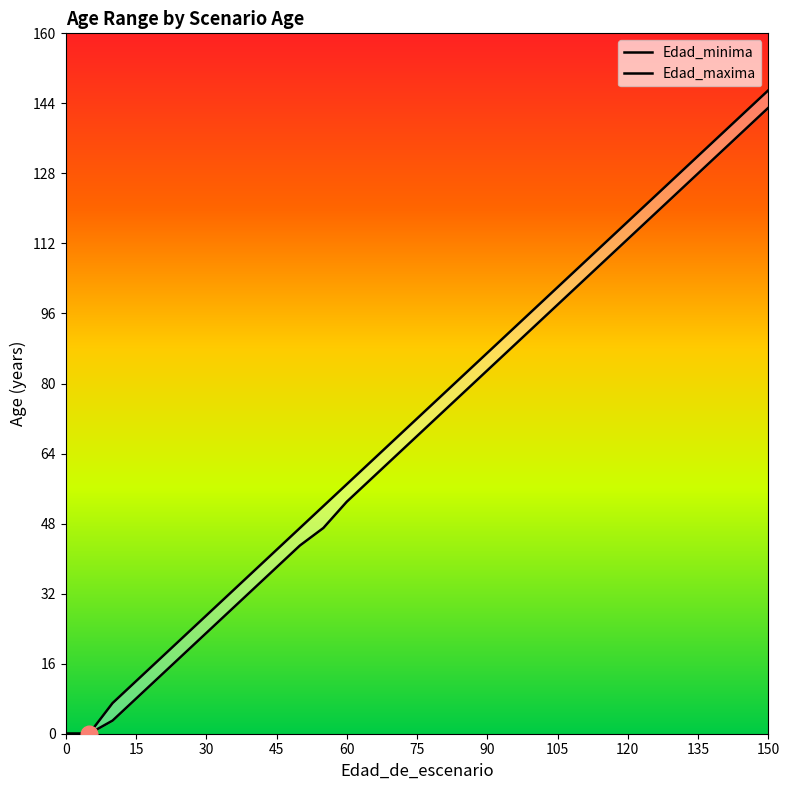

Reading left to right, what are all the values shown in this chart?

Edad_minima: 0	0	3	8	13	18	23	28	33	38	43	47	53	58	63	68	73	78	83	88	93	98	103	108	113	118	123	128	133	138	143
Edad_maxima: 0	0	7	12	17	22	27	32	37	42	47	52	57	62	67	72	77	82	87	92	97	102	107	112	117	122	127	132	137	142	147